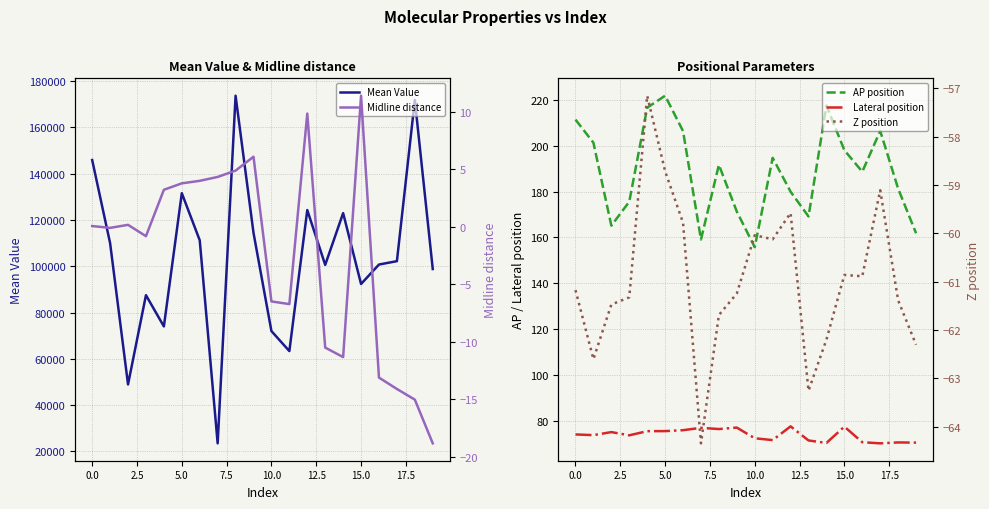

True or false: Mean Value and Midline distance intersect in this chart.

False